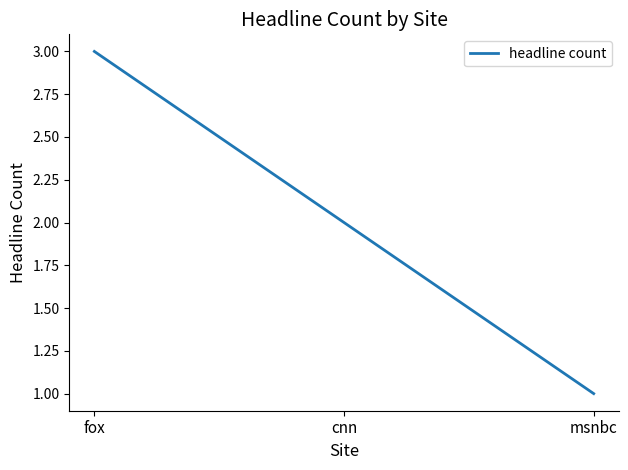

At which category does the chart reach its minimum across all series?

msnbc